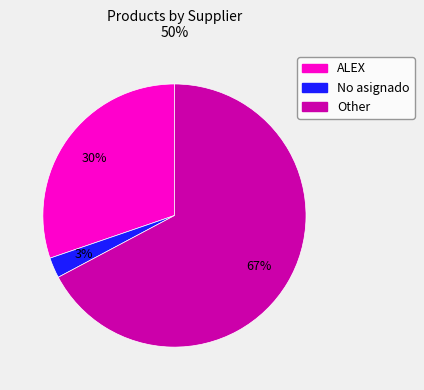

True or false: Other accounts for 53% of the total.

False